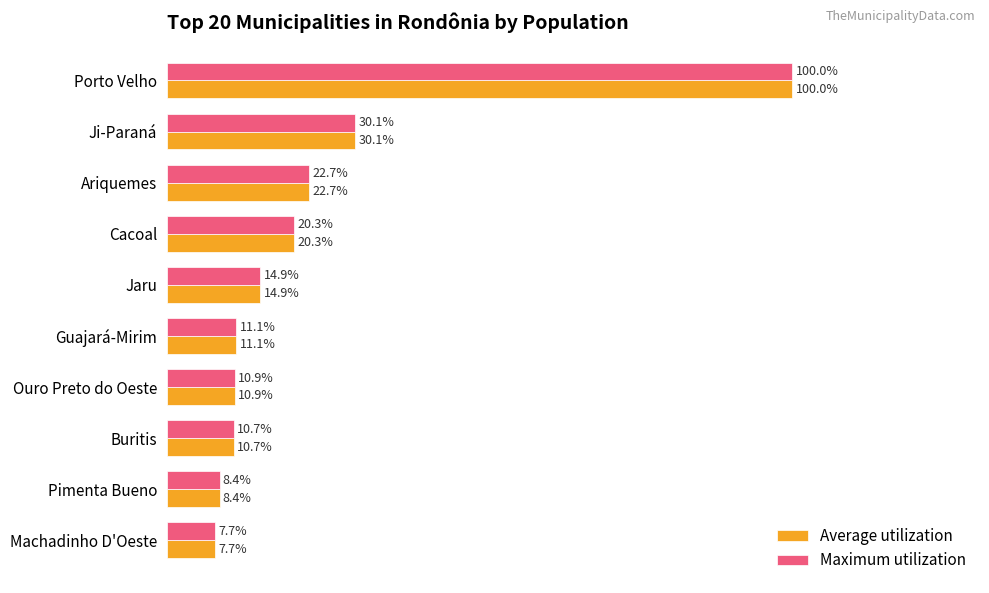

List the labels in order of Maximum utilization value, largest first.

Porto Velho, Ji-Paraná, Ariquemes, Cacoal, Jaru, Guajará-Mirim, Ouro Preto do Oeste, Buritis, Pimenta Bueno, Machadinho D'Oeste